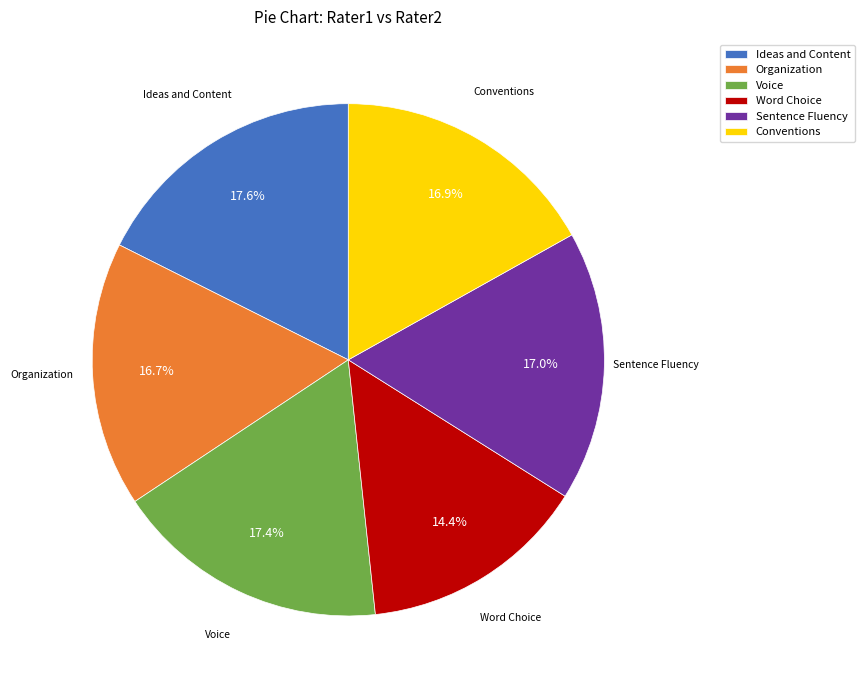

Does Organization account for over 50% of the chart?

No